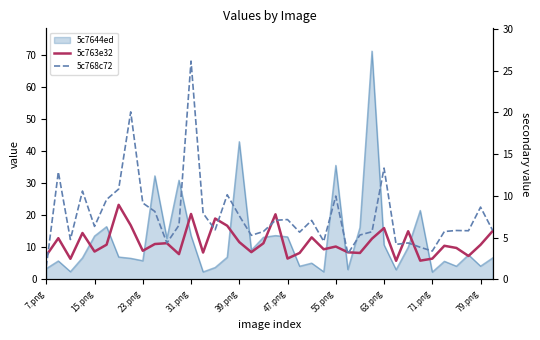

The value of 5c768c72 at 79.png is 8.7. True or false?

True